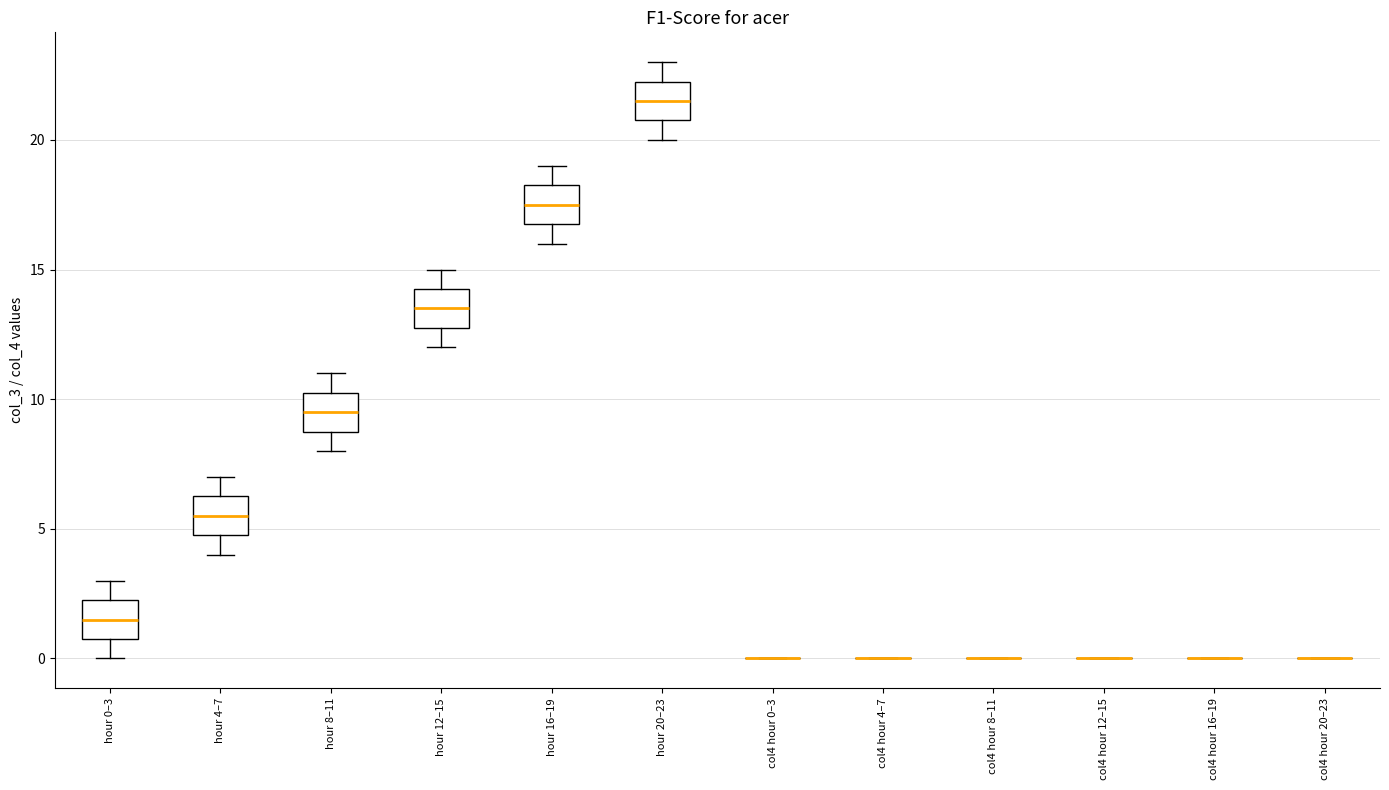

Reading left to right, transcribe this box plot: for each box, give where its median line is, the range the box spans, and where its two whiskers end, as read against the y-axis. The values are not printed on the chart, so give them approximately, as read against the axis.

hour 0–3: median 1.5, box 1.0 to 2.5, whiskers 0.0 to 3.0
hour 4–7: median 5.5, box 5.0 to 6.5, whiskers 4.0 to 7.0
hour 8–11: median 9.5, box 9.0 to 10.5, whiskers 8.0 to 11.0
hour 12–15: median 13.5, box 13.0 to 14.5, whiskers 12.0 to 15.0
hour 16–19: median 17.5, box 17.0 to 18.5, whiskers 16.0 to 19.0
hour 20–23: median 21.5, box 21.0 to 22.5, whiskers 20.0 to 23.0
col4 hour 0–3: box collapsed to a line at 0.0, whiskers 0.0 to 0.0
col4 hour 4–7: box collapsed to a line at 0.0, whiskers 0.0 to 0.0
col4 hour 8–11: box collapsed to a line at 0.0, whiskers 0.0 to 0.0
col4 hour 12–15: box collapsed to a line at 0.0, whiskers 0.0 to 0.0
col4 hour 16–19: box collapsed to a line at 0.0, whiskers 0.0 to 0.0
col4 hour 20–23: box collapsed to a line at 0.0, whiskers 0.0 to 0.0